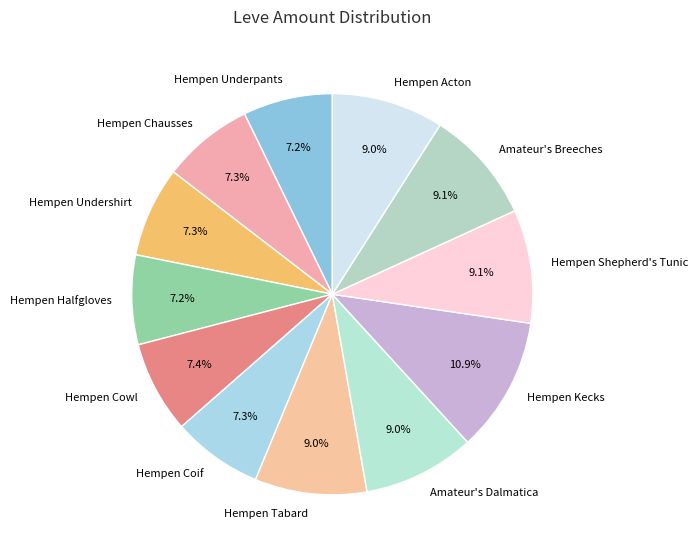

Is there any slice that represents more than half of the pie?

No